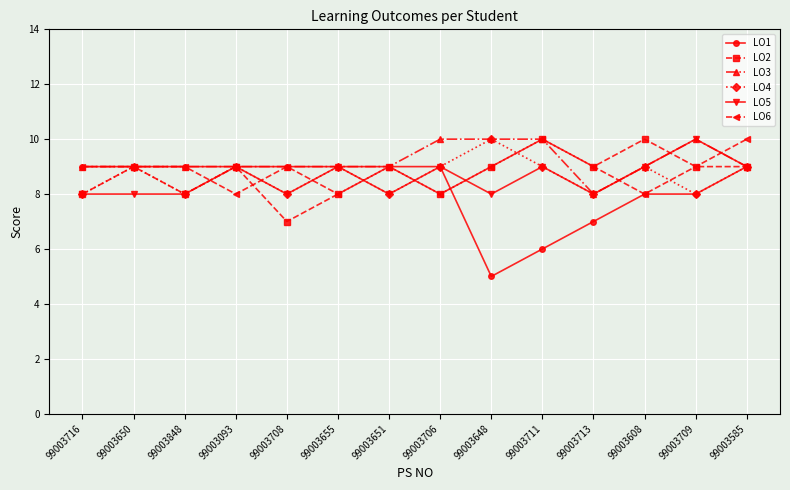

At which category does LO2 reach its first local valley?

99003848